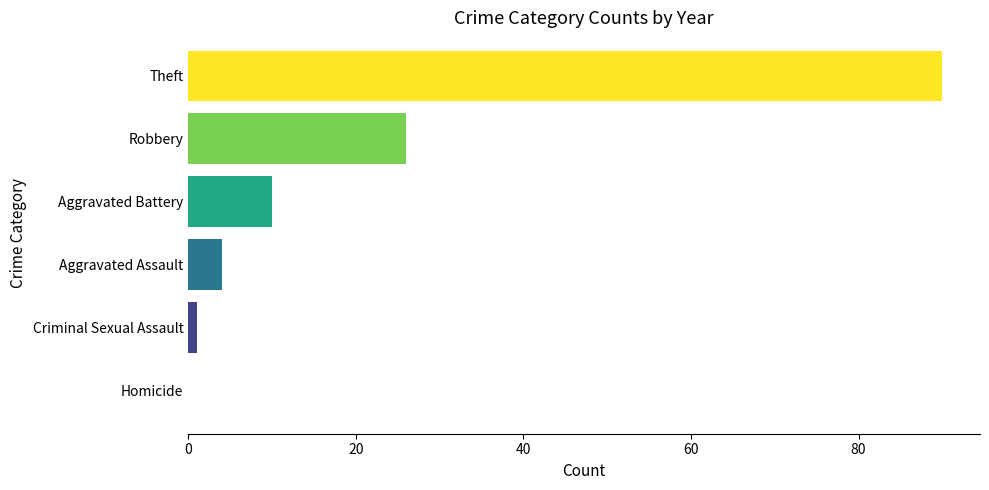

Where is the data nearest to the value 45?

Robbery